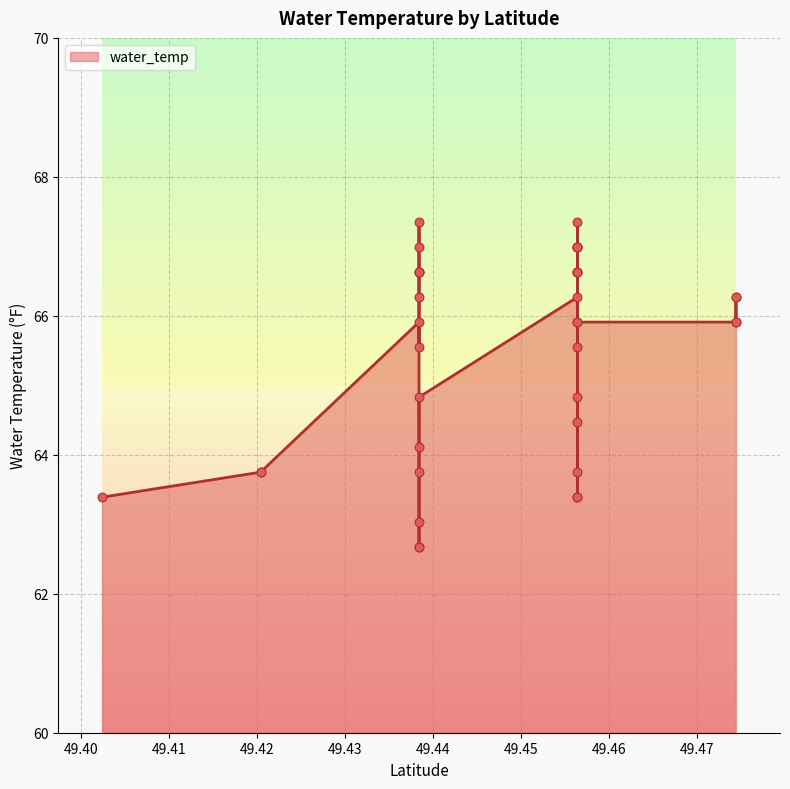

What is the ratio of the value at 49.4563734 to the value at 49.4383784?

1.0